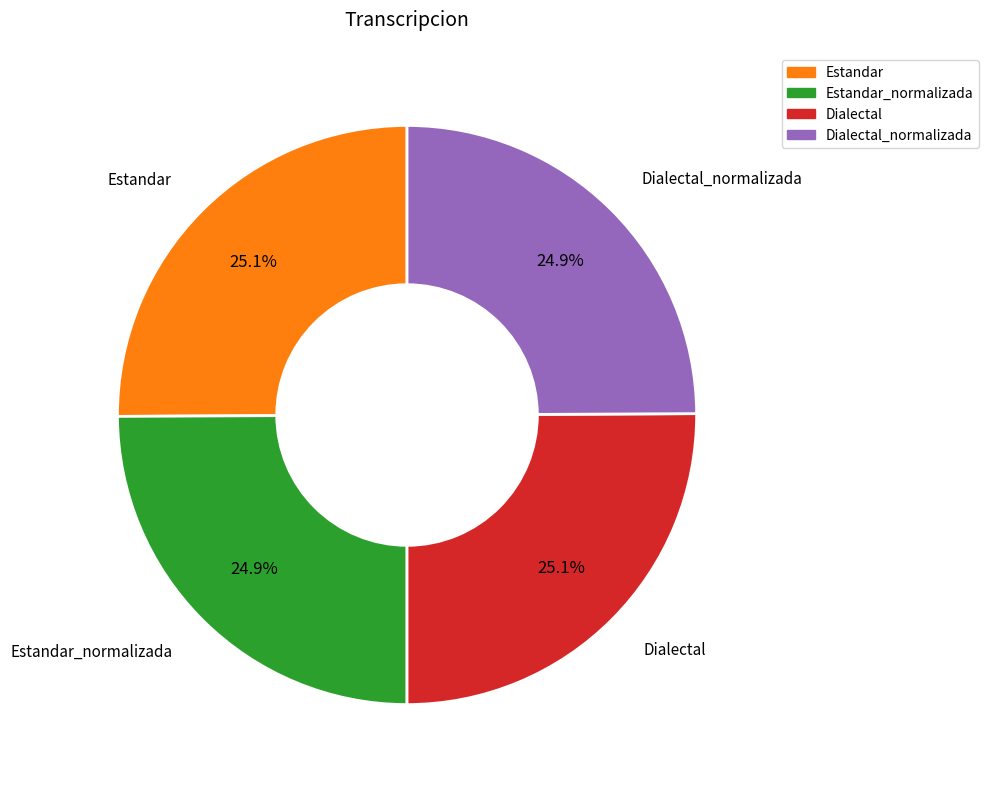

Is there any slice that represents more than half of the pie?

No